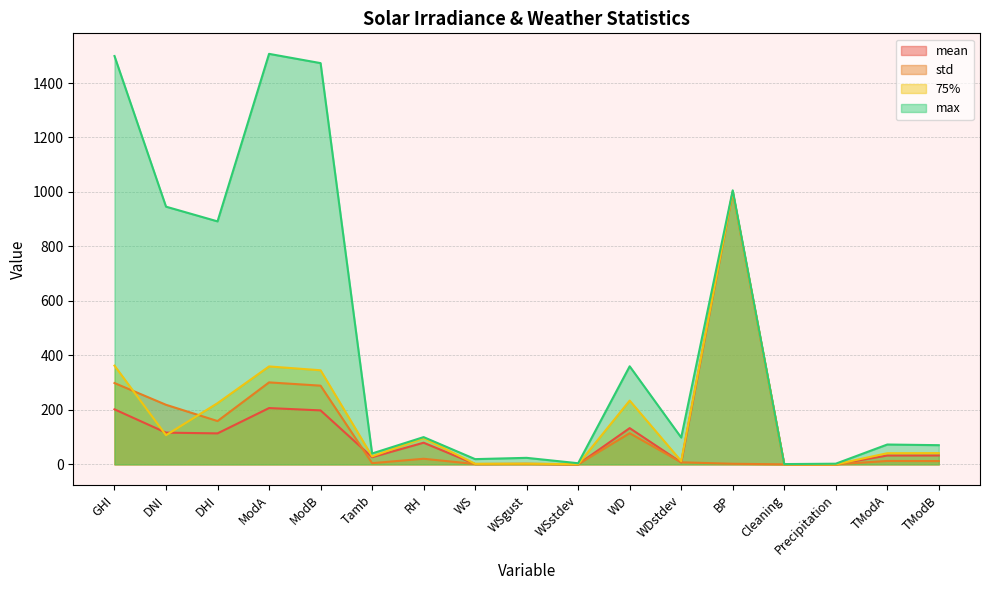

At how many categories does at least one series exceed 931?

5